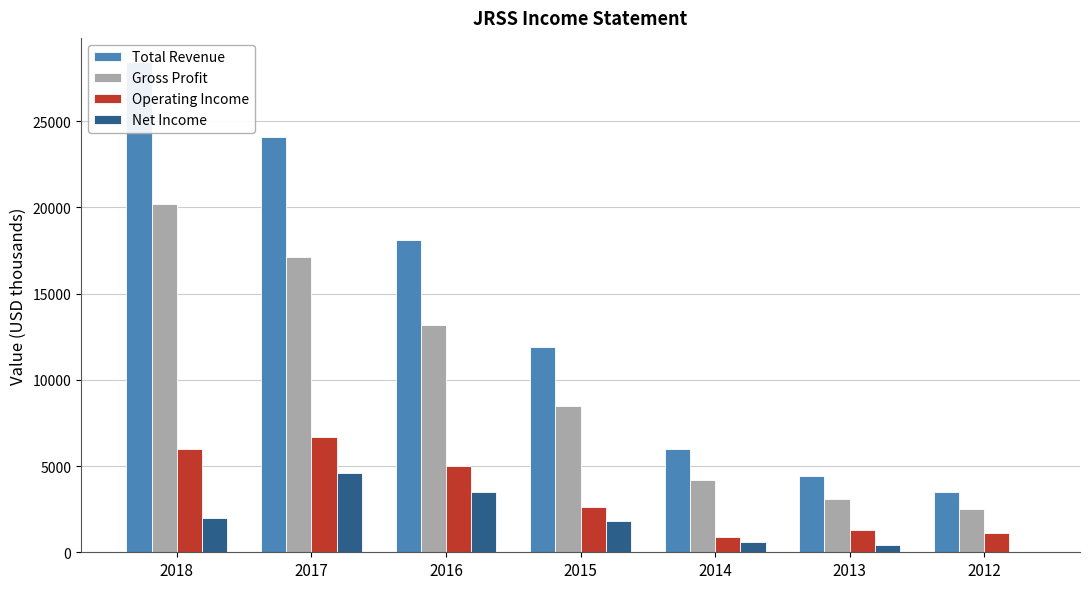

How many data points in Operating Income are above 2600?

3